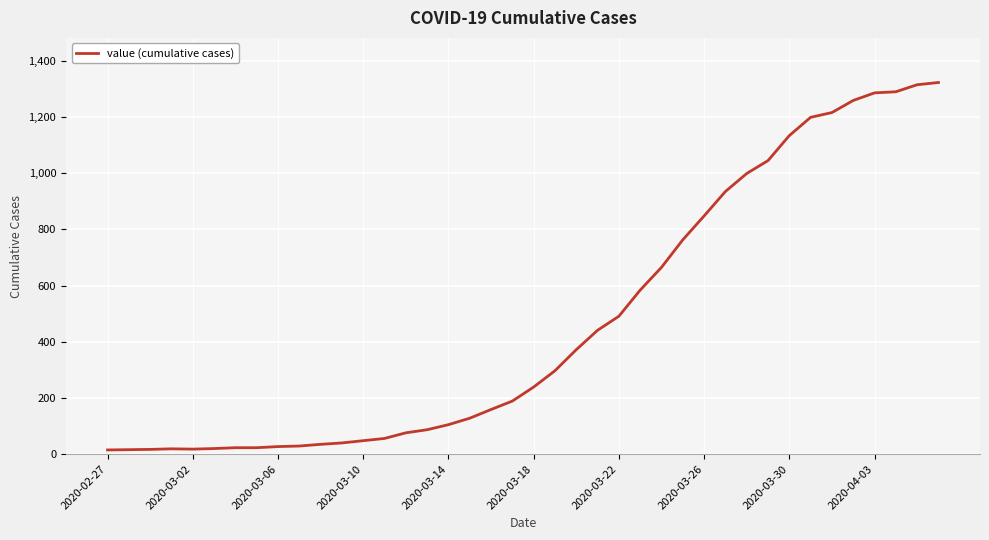

Is this an area chart (filled region under the line)?

No